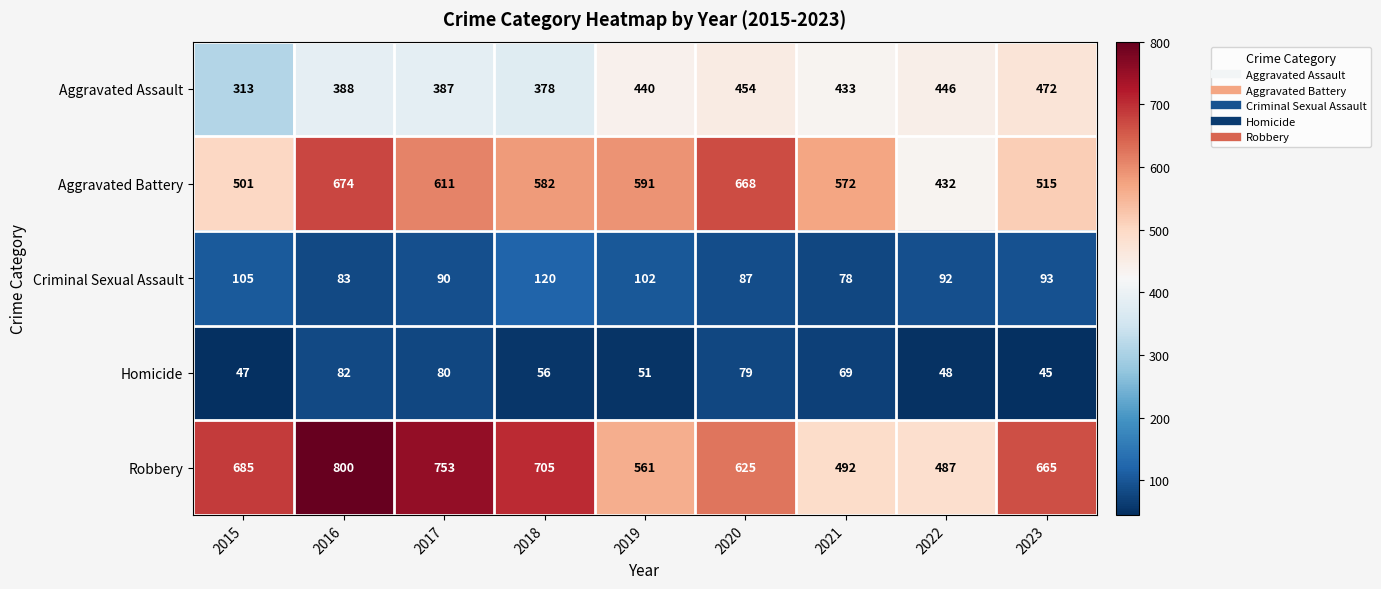

Which series has the largest total across all categories?

Robbery